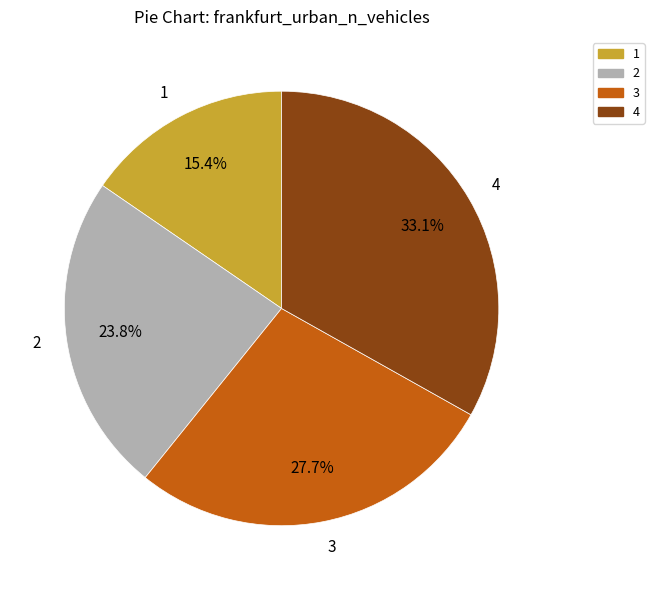

What percentage is the 1 slice, to the nearest percent?

15%